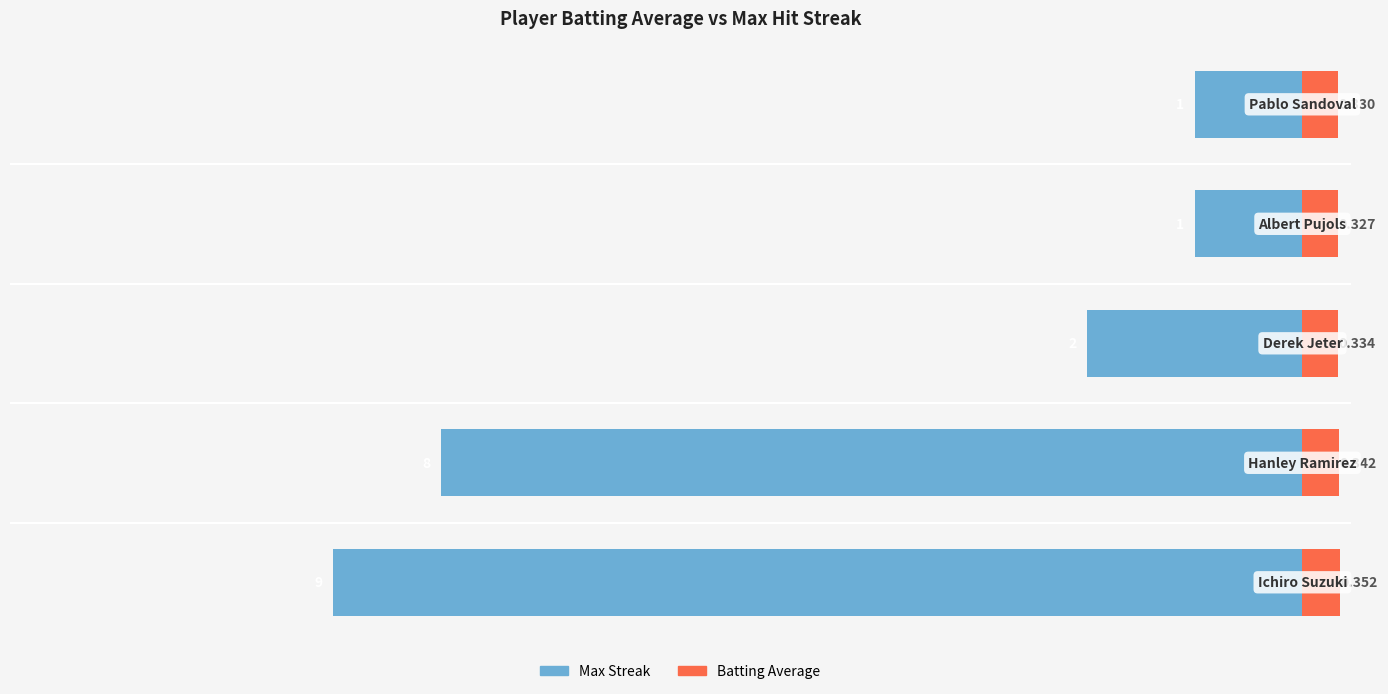

What is the lowest value of the Batting Average series?

0.3